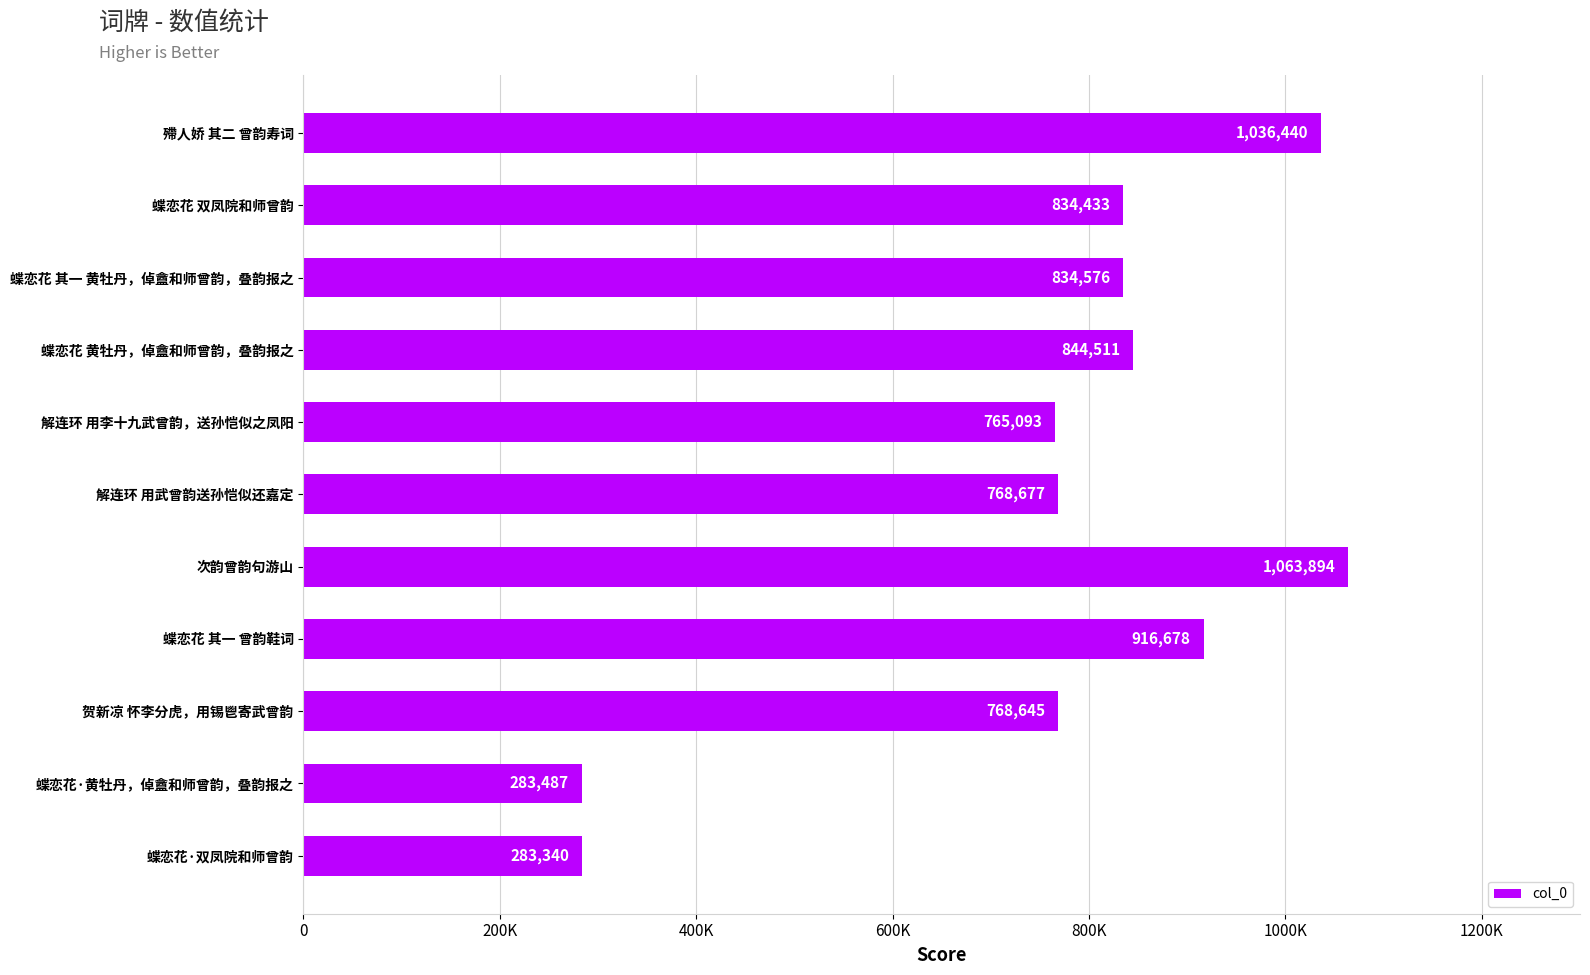

What is the minimum value shown in the chart?

283340